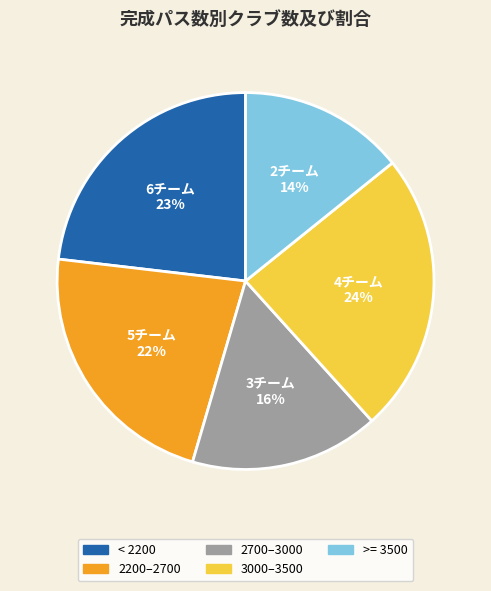

Which slice is the largest?

3000–3500